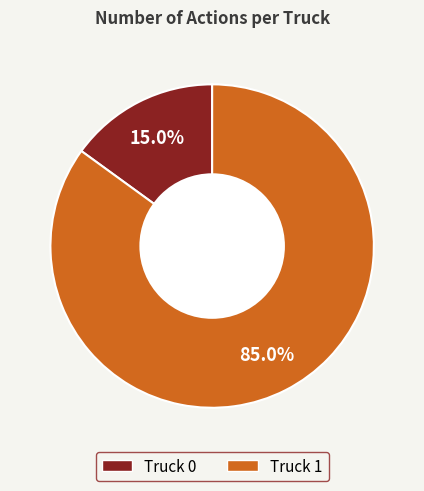

Count the number of slices in the pie.

2